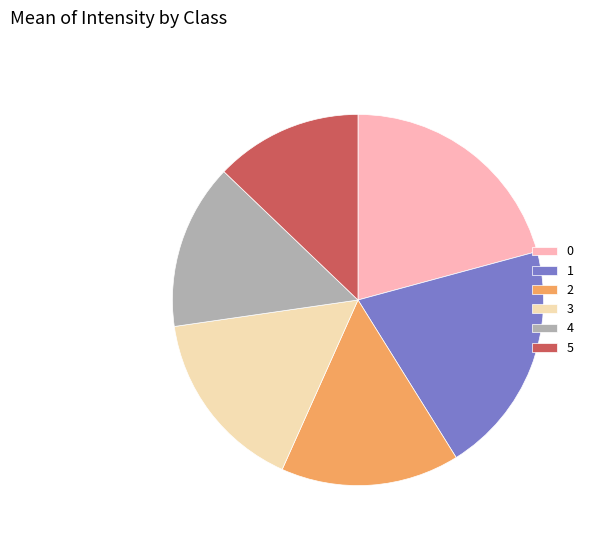

The 4 slice represents 14% of the pie. True or false?

True